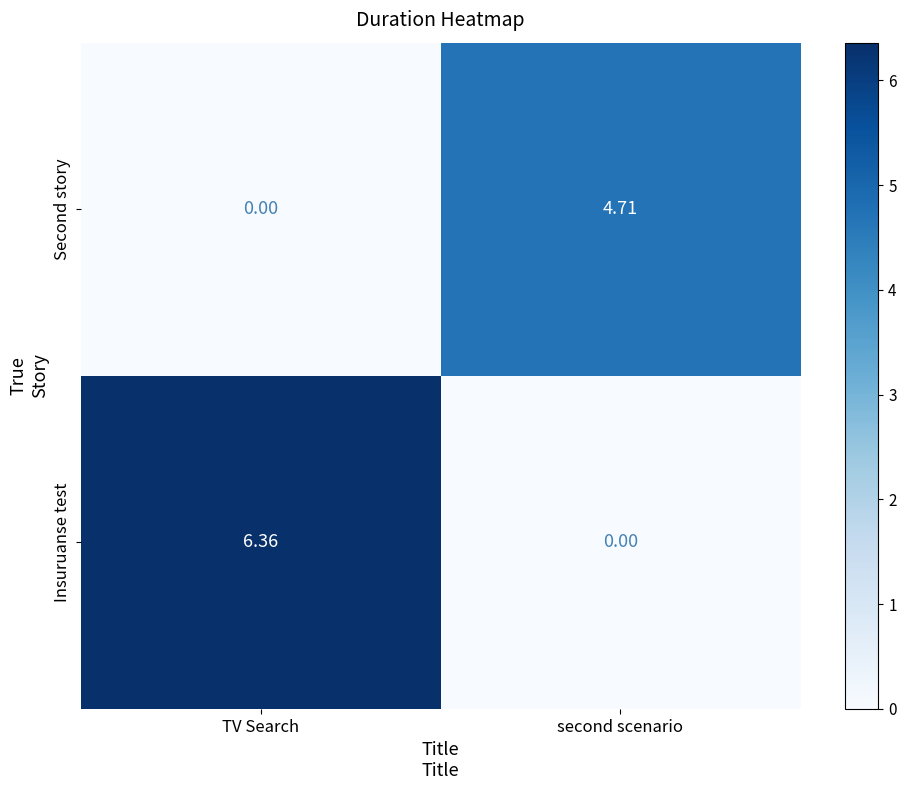

Where does the Second story series first go above 4?

second scenario